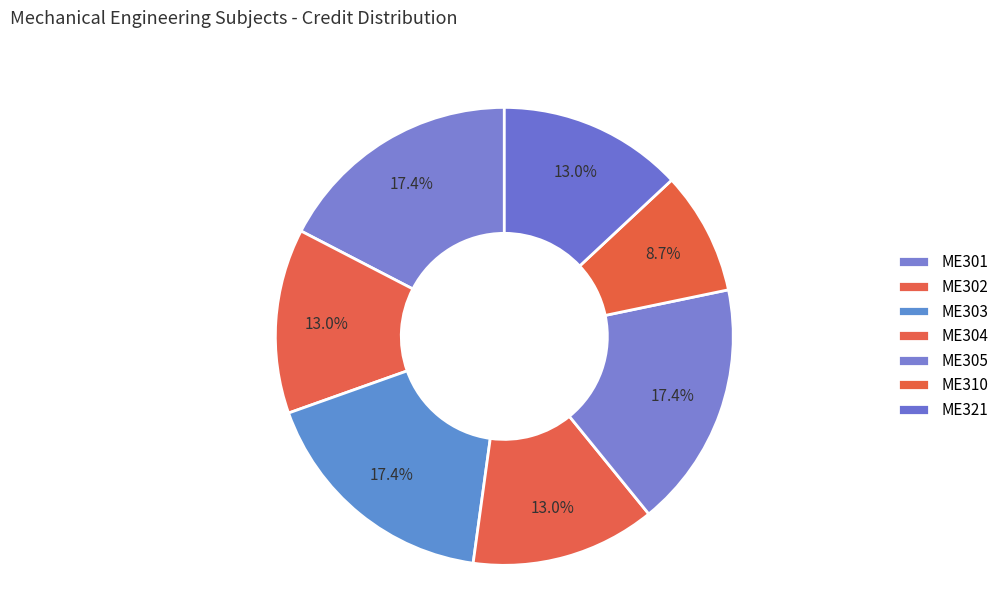

Does any single category account for the majority?

No